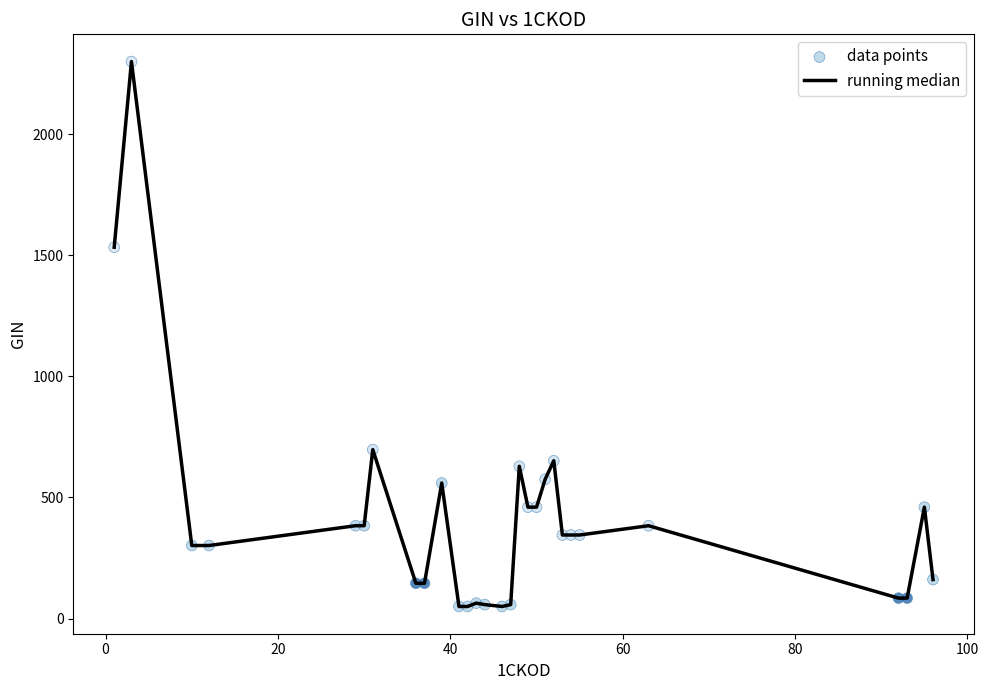

What is the minimum value shown in the chart?

49.8